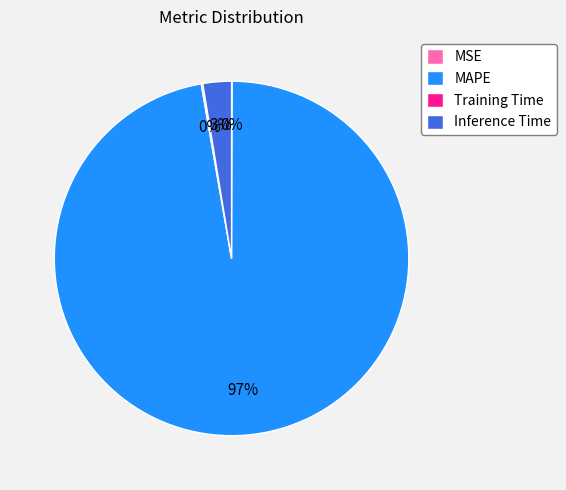

What percentage is the Inference Time slice, to the nearest percent?

3%